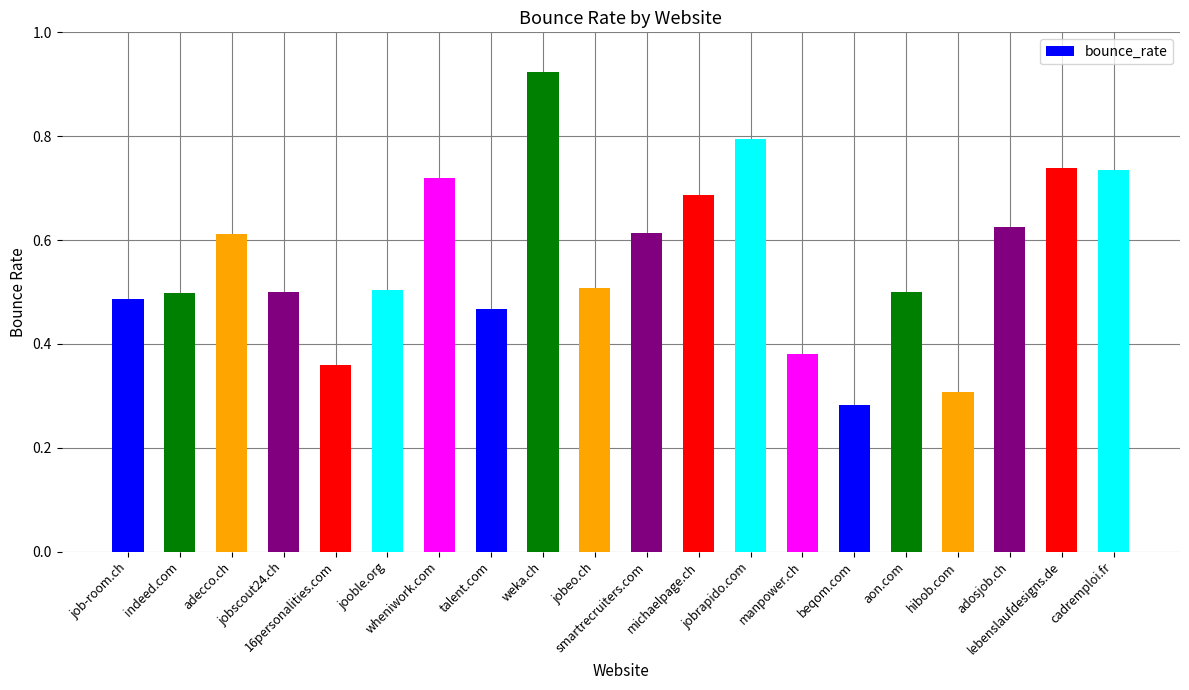

What is the sum of all values?

11.2